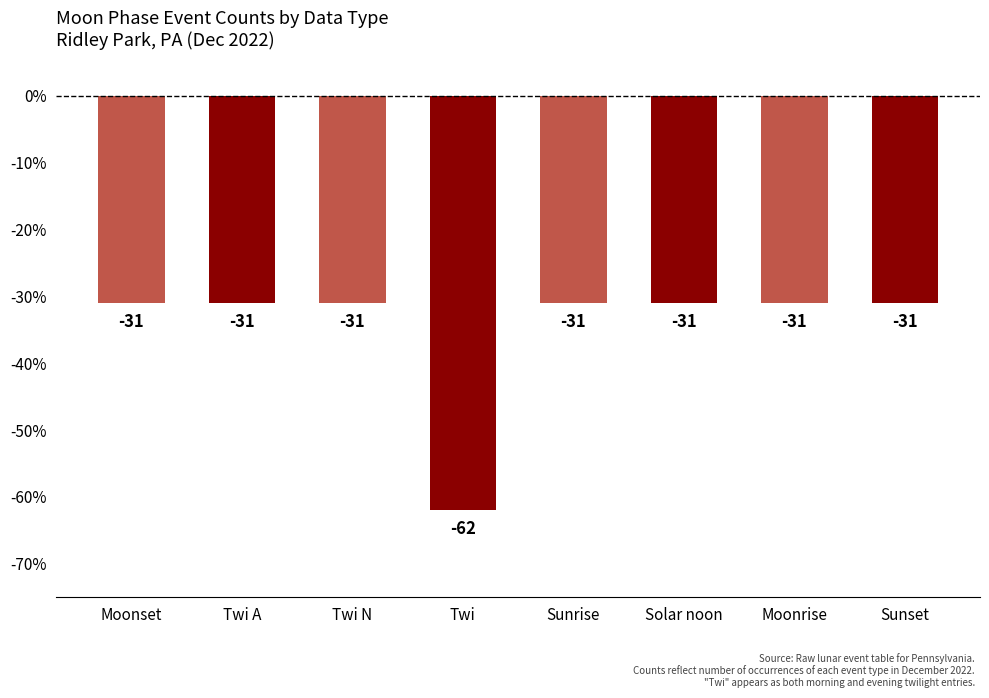

What position from the left is Twi A?

2